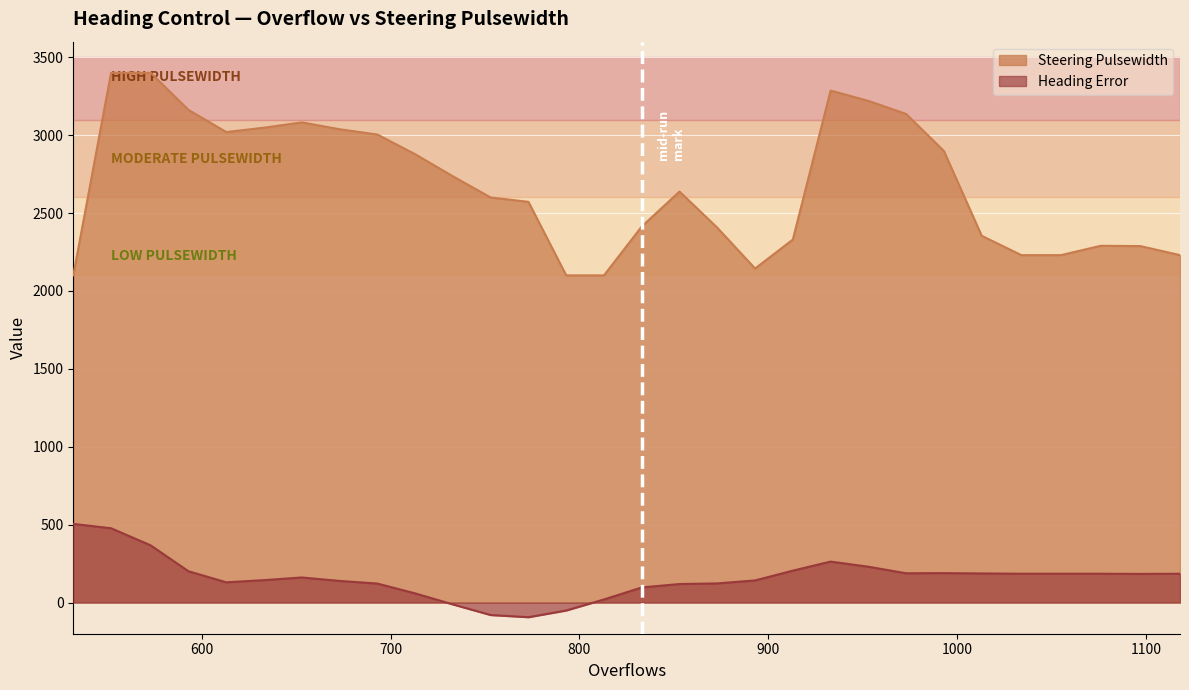

True or false: Heading Error has a value of 201 at 593.

True